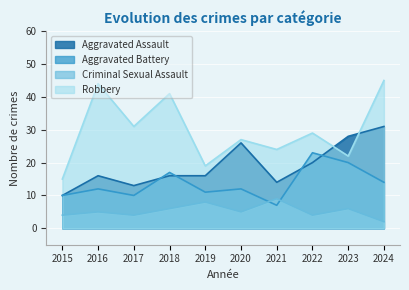

Is it true that Robbery equals 27 at 2020?

True